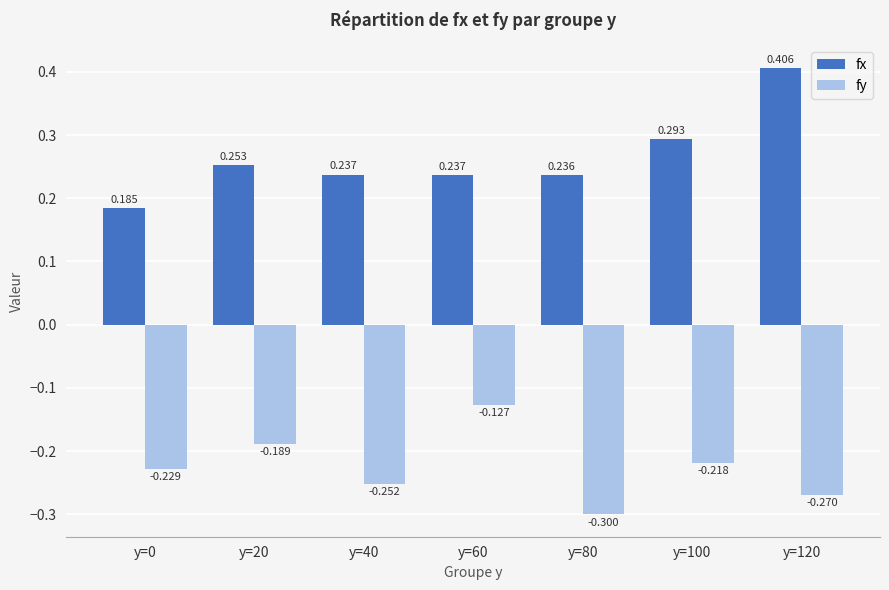

What are all the series names shown in the legend?

fx, fy